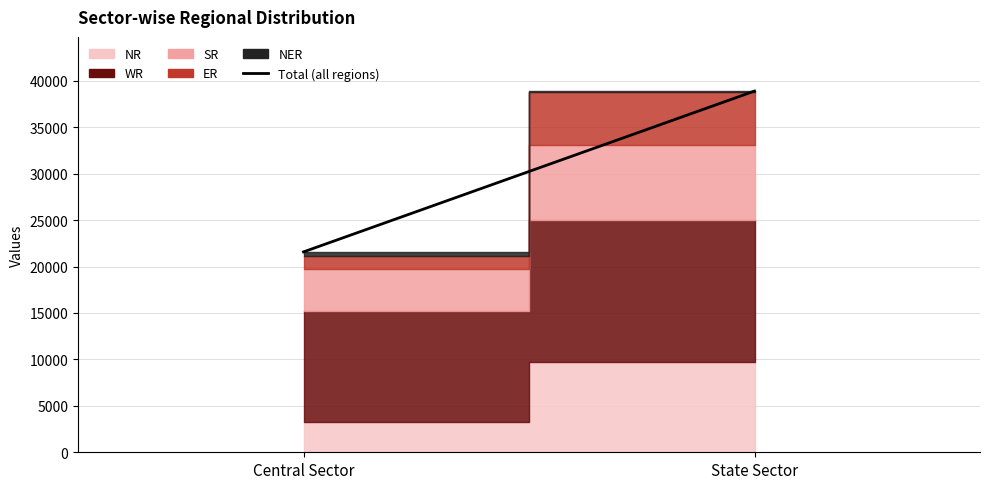

What is the change in value from Central Sector to State Sector?

+17313